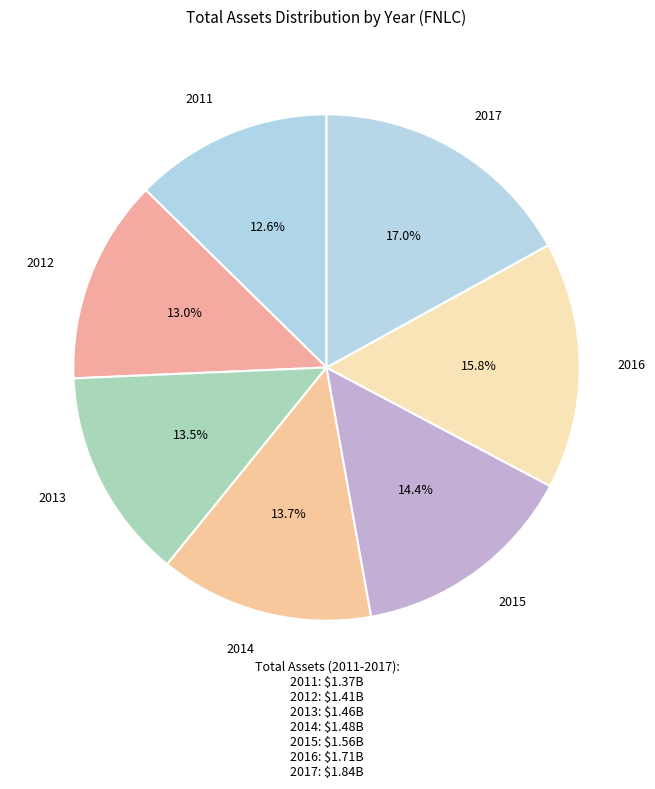

How many slices are in this pie chart?

7